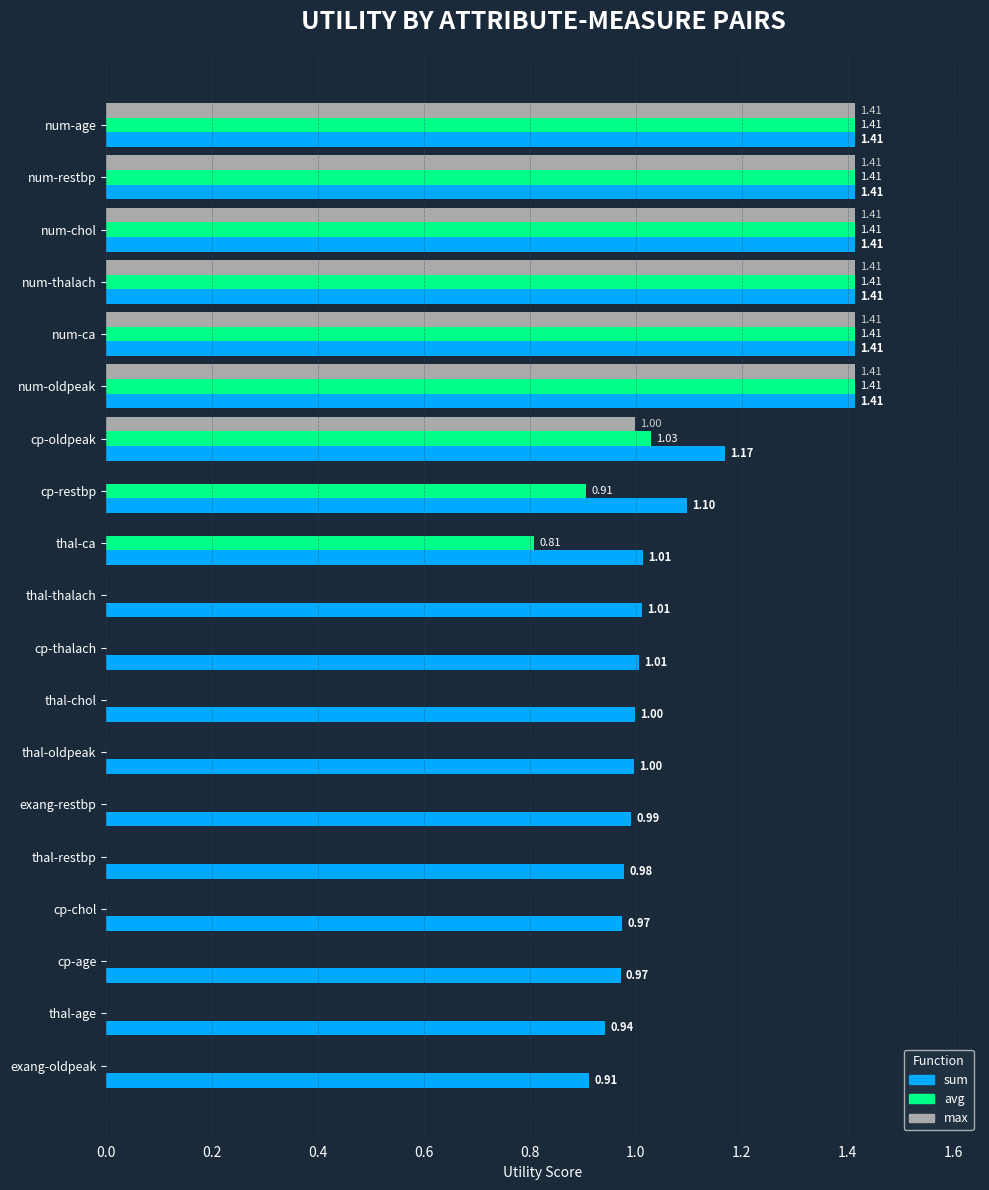

What is the sum of the avg values at num-oldpeak and num-thalach?

2.8